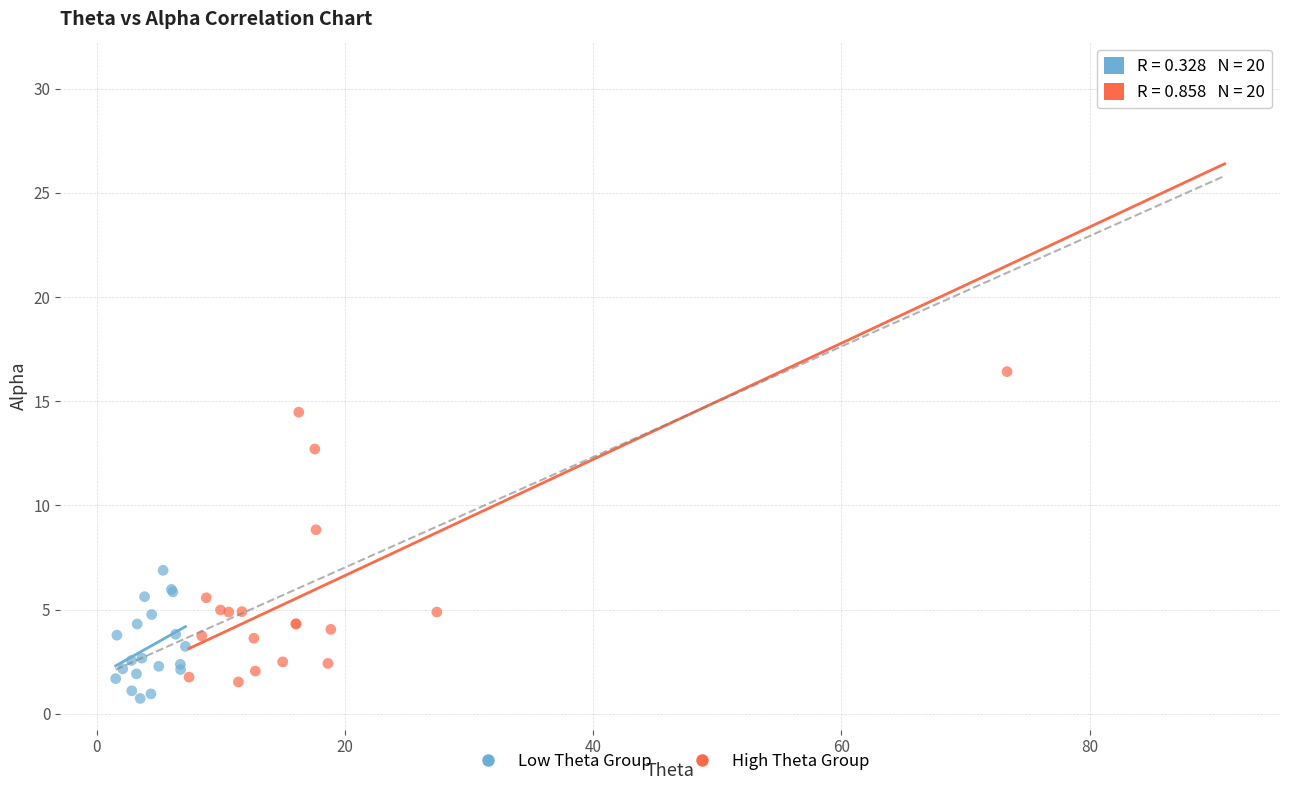

What are all the series names shown in the legend?

Low Theta Group, High Theta Group